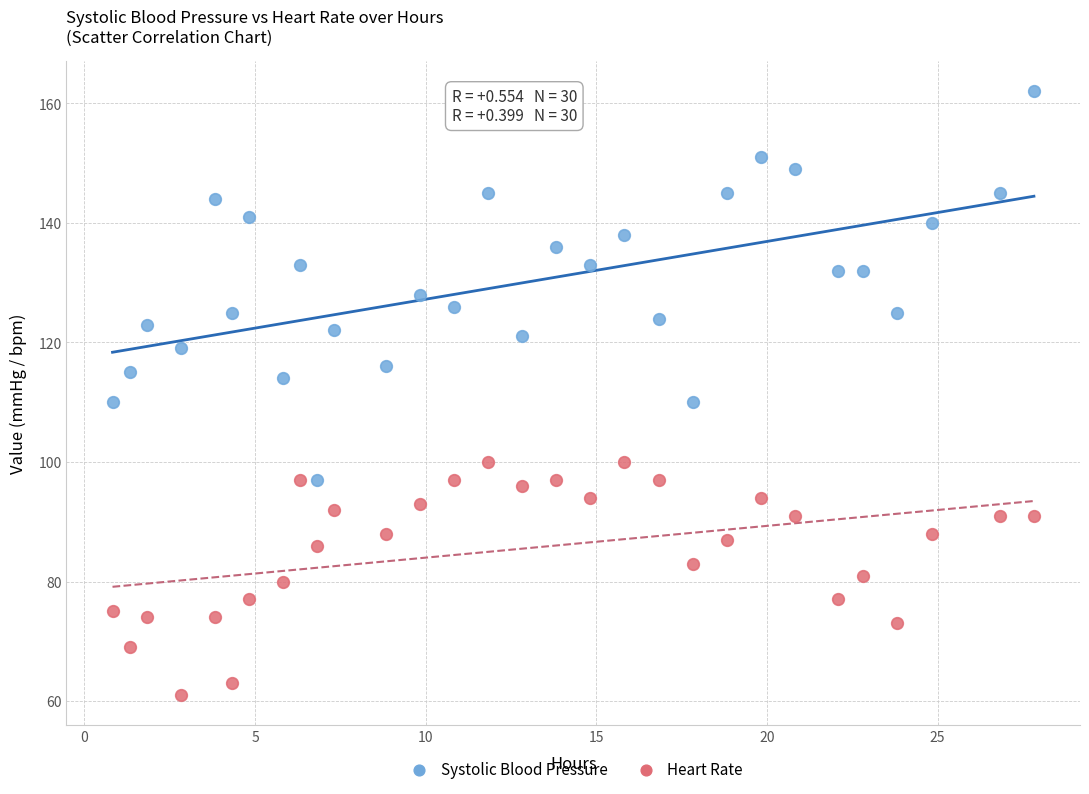

Across all data points, what is the range of Y values (max minus min)?

101